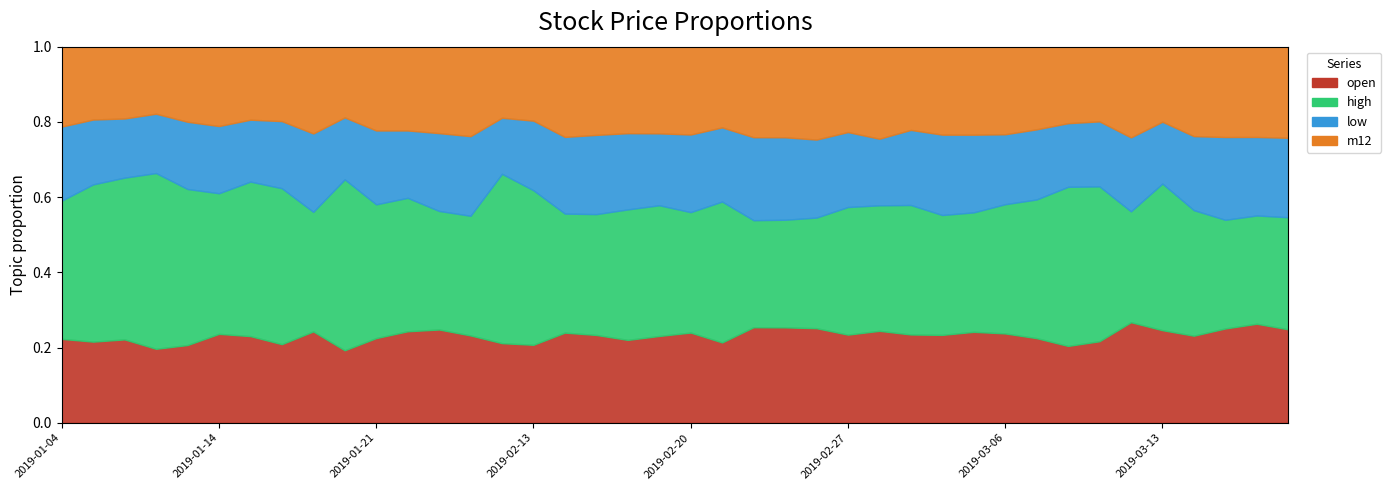

True or false: low and m12 cross at least once.

False